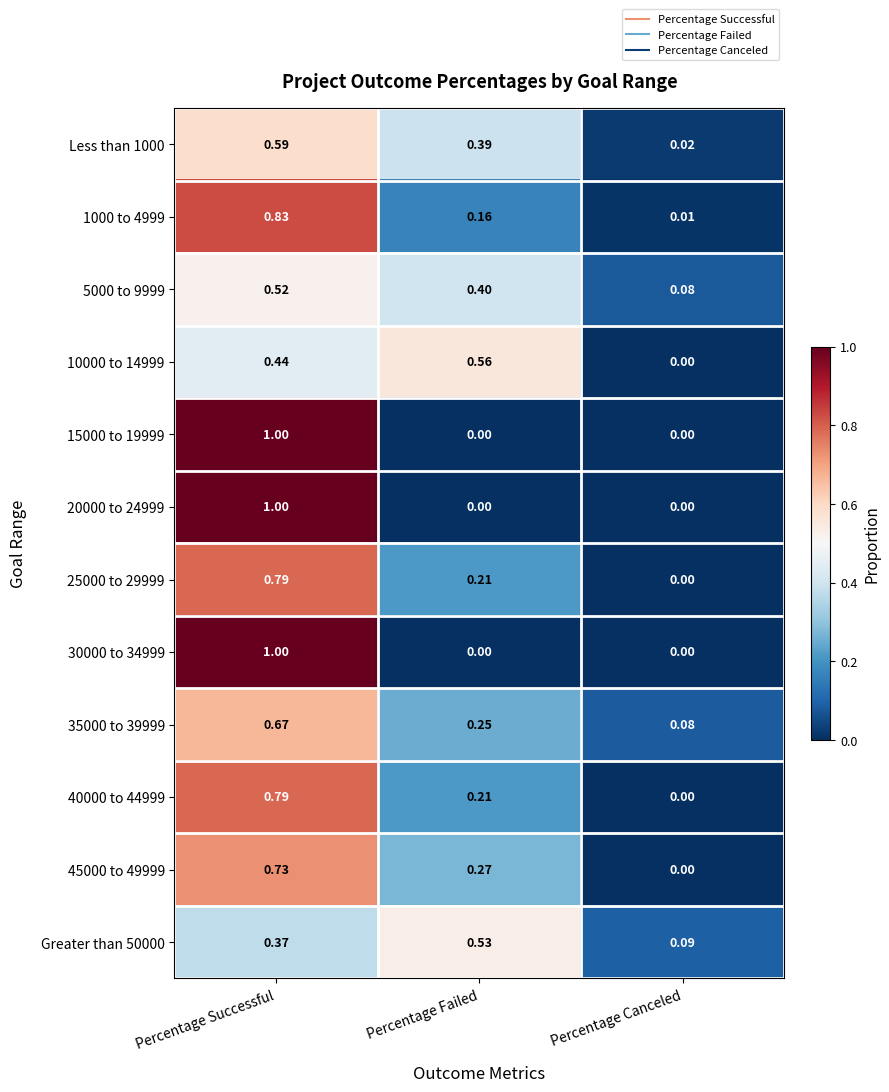

At which category does the chart reach its peak across all series?

Percentage Successful